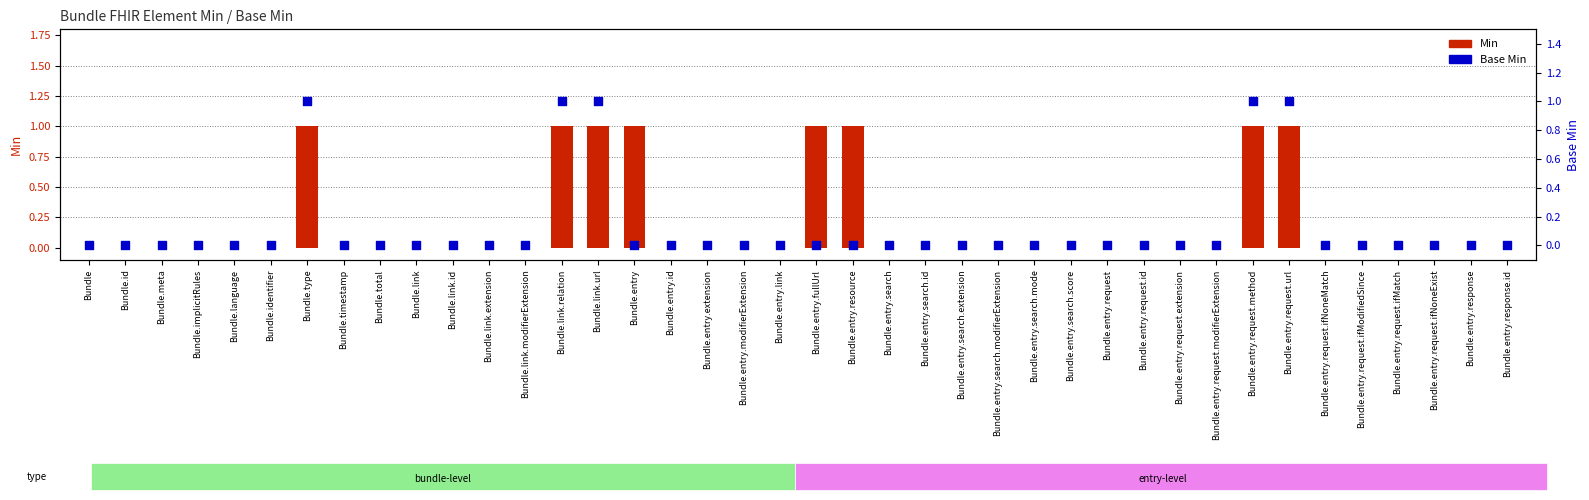

Which series has the largest total across all categories?

Min